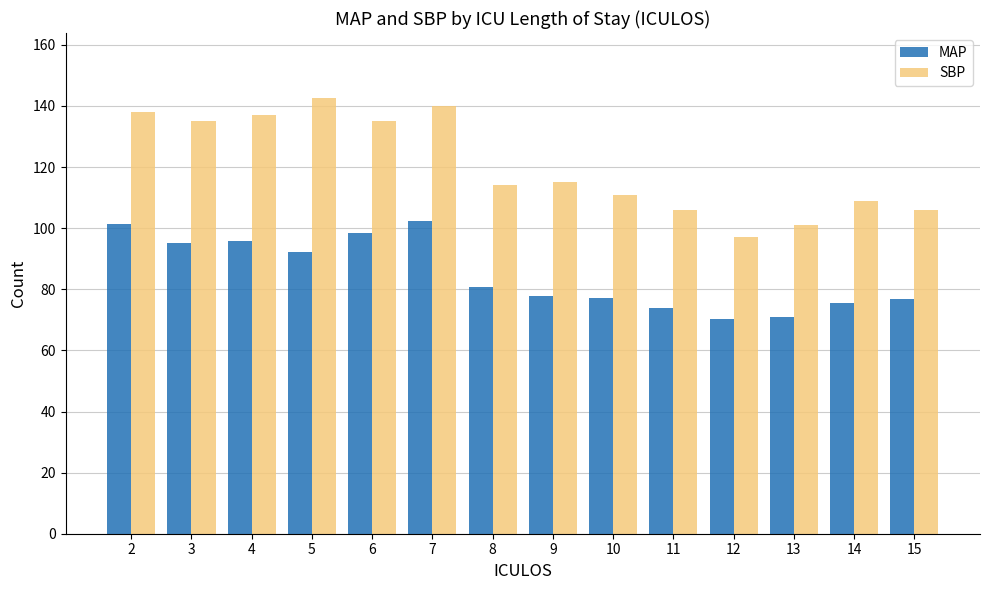

Which series has the largest range (max minus min)?

SBP